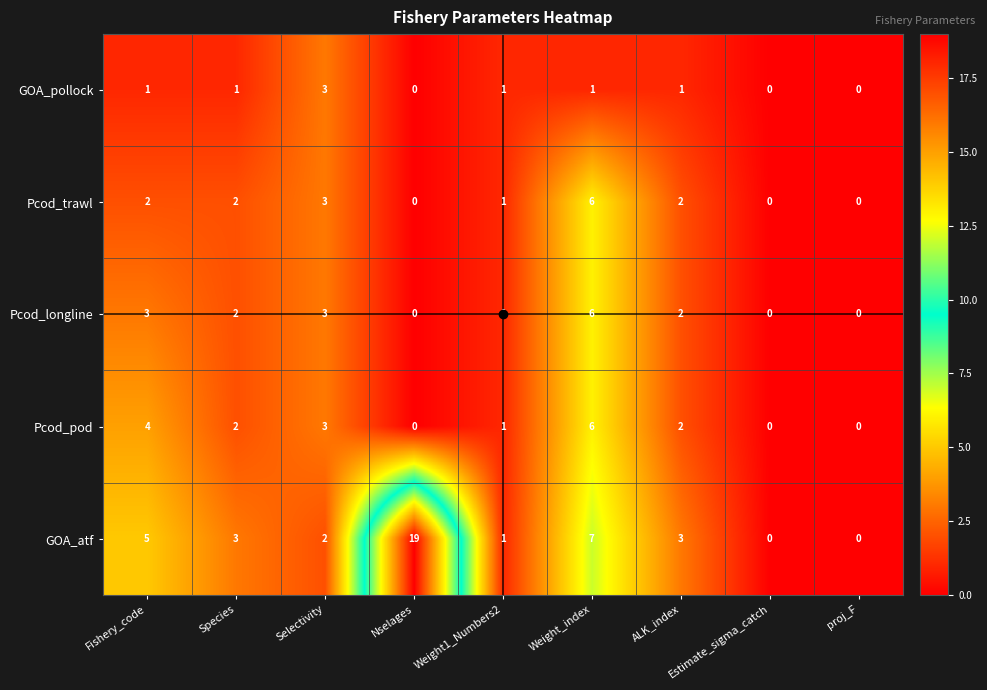

What is the highest value of the GOA_pollock series?

3